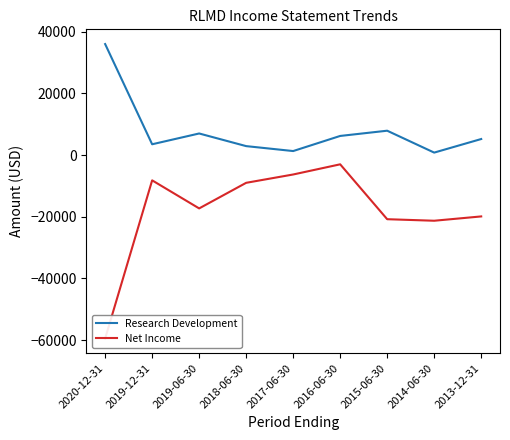

At which category does Research Development reach its first local valley?

2019-12-31